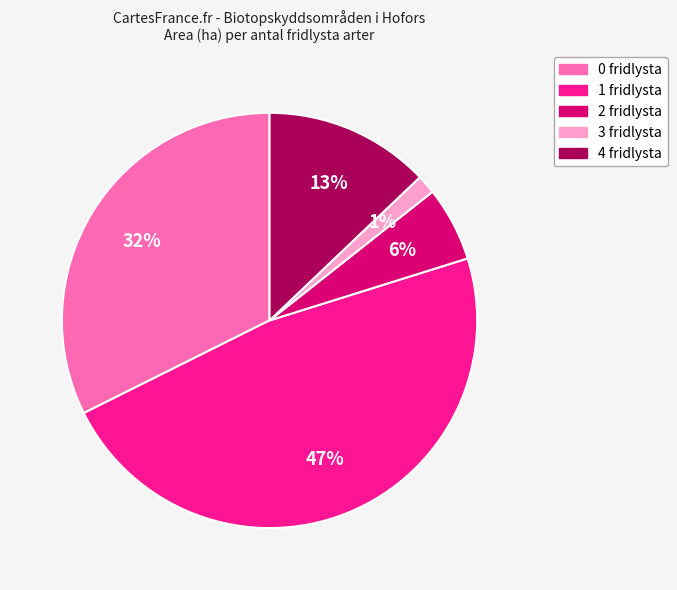

Between 2 fridlysta and 0 fridlysta, which is larger?

0 fridlysta